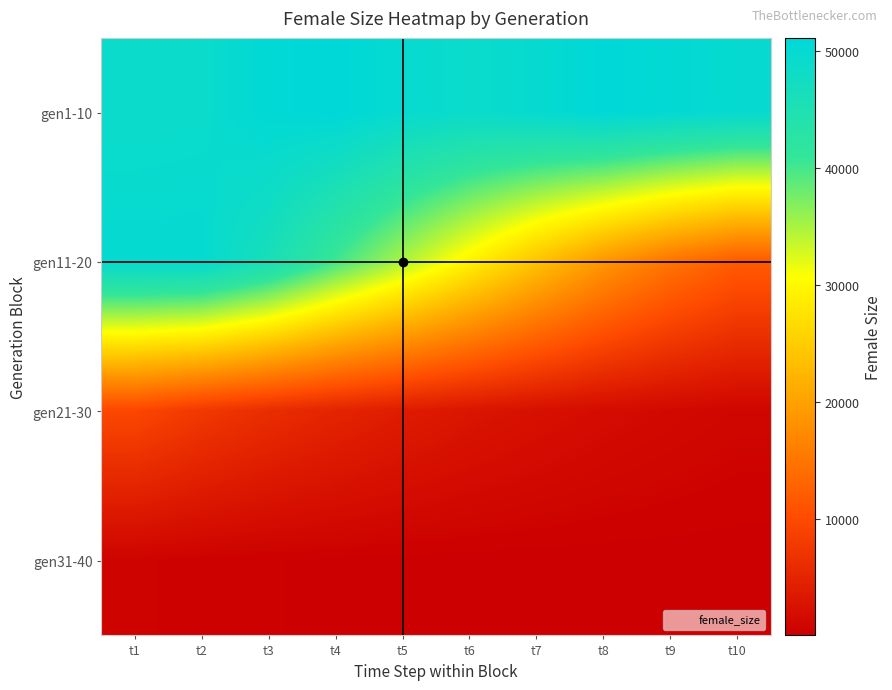

Reading left to right, list all the values displayed in this chart.

gen1-10: t1=48718	t2=48910	t3=50609	t4=51097	t5=49645	t6=48924	t7=49721	t8=50967	t9=50404	t10=49778
gen11-20: t1=49917	t2=49934	t3=46152	t4=40296	t5=34852	t6=29462	t7=23963	t8=18893	t9=14873	t10=12026
gen21-30: t1=9622	t2=7622	t3=6154	t4=4949	t5=3857	t6=2962	t7=2297	t8=1691	t9=1254	t10=858
gen31-40: t1=571	t2=374	t3=229	t4=132	t5=77	t6=43	t7=23	t8=11	t9=7	t10=3